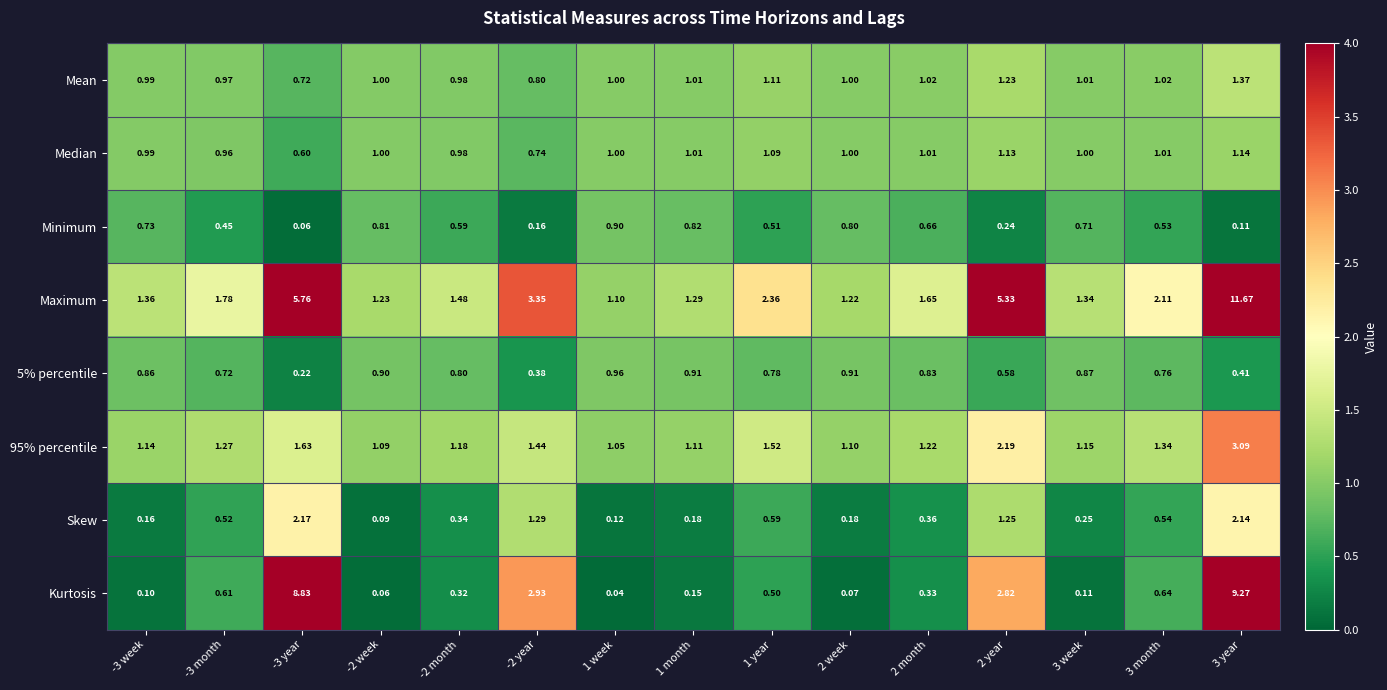

Between -3 month and -2 month, which series saw the biggest shift?

Maximum